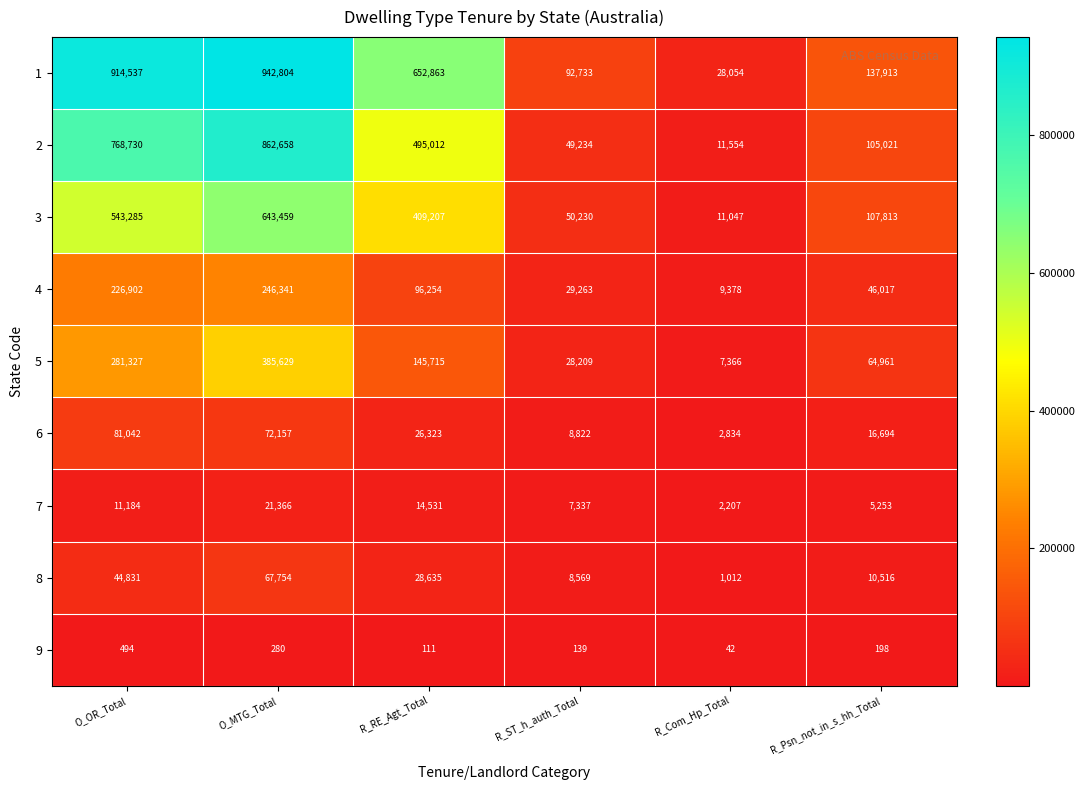

What is the total value across all series at R_RE_Agt_Total?

1868651